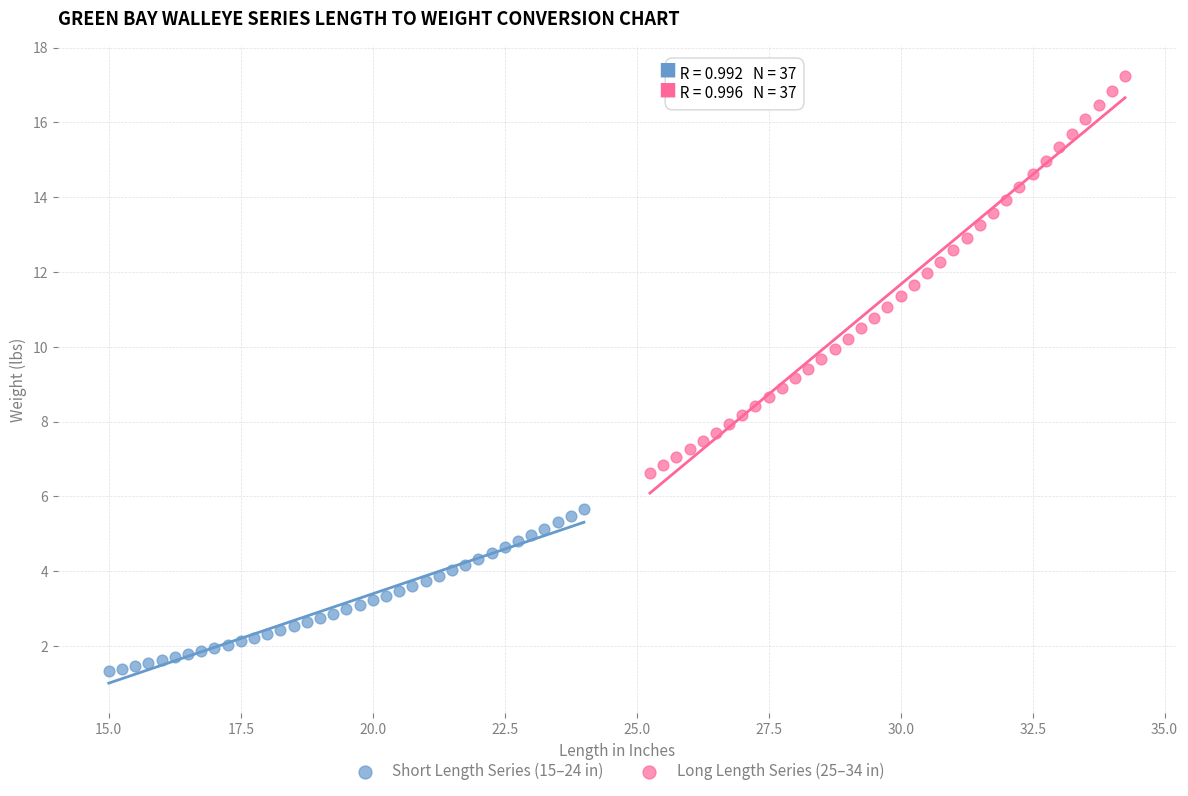

Which series reaches the maximum Y coordinate?

Long Length Series (25–34 in)